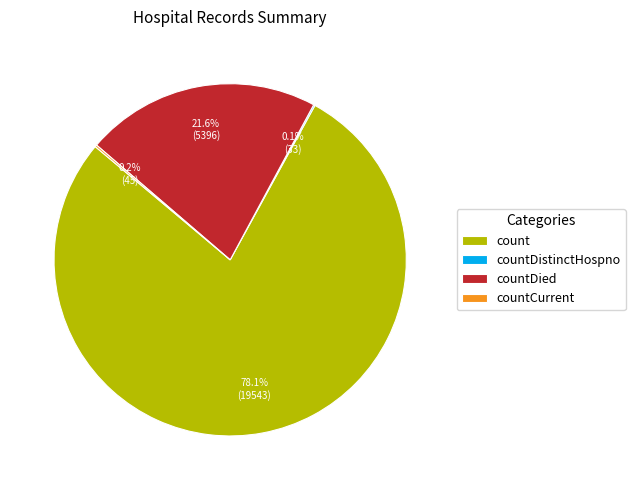

Does any single category account for the majority?

Yes